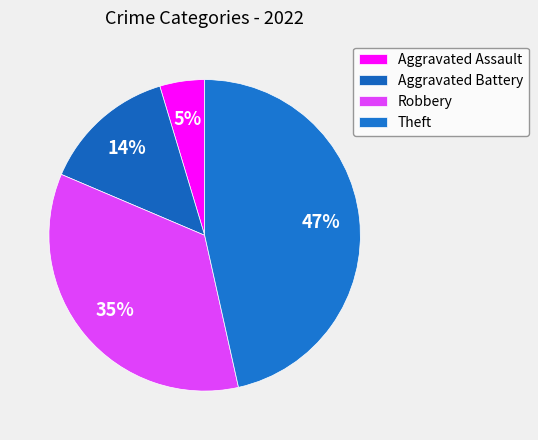

How many slices are in this pie chart?

4